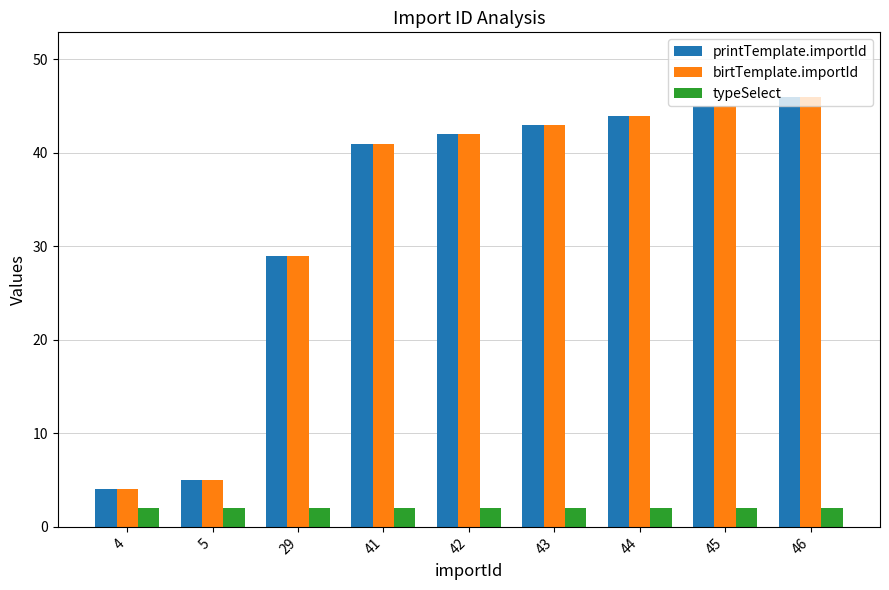

True or false: printTemplate.importId has a value of 14 at 29.

False